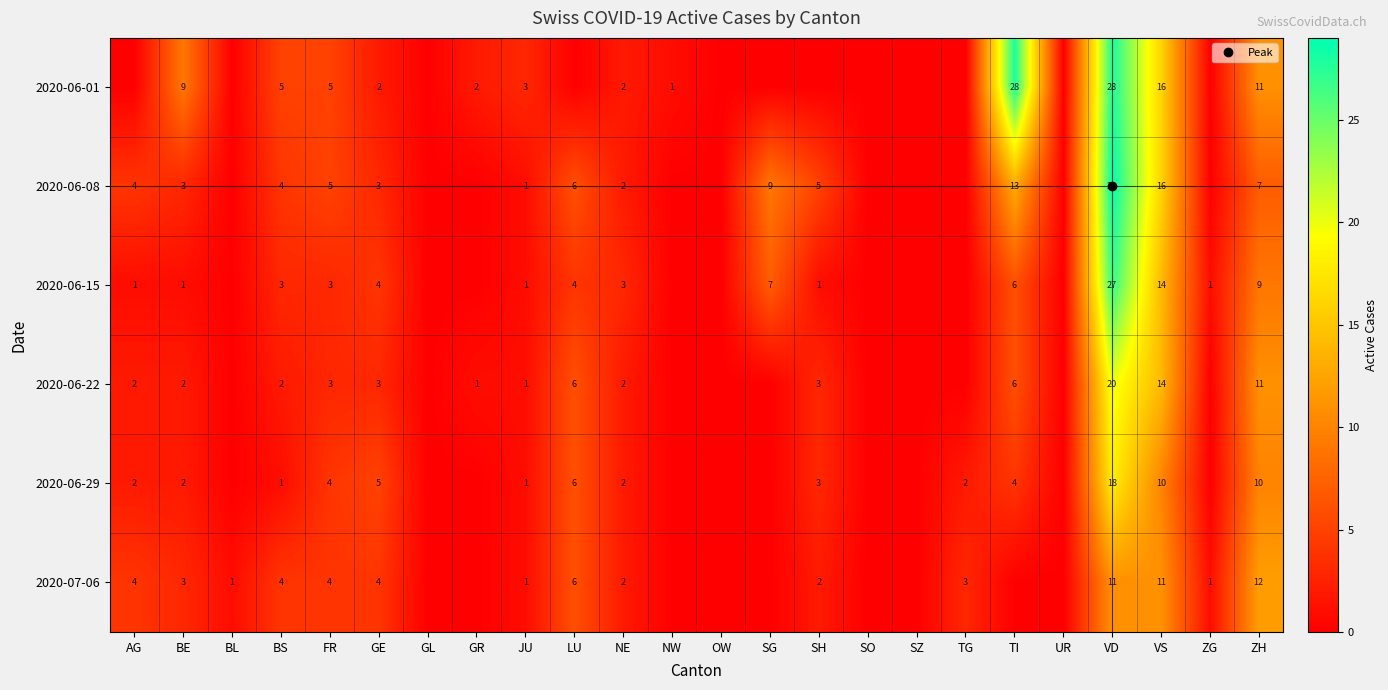

What is the sum of the 2020-07-06 values at LU and OW?

6